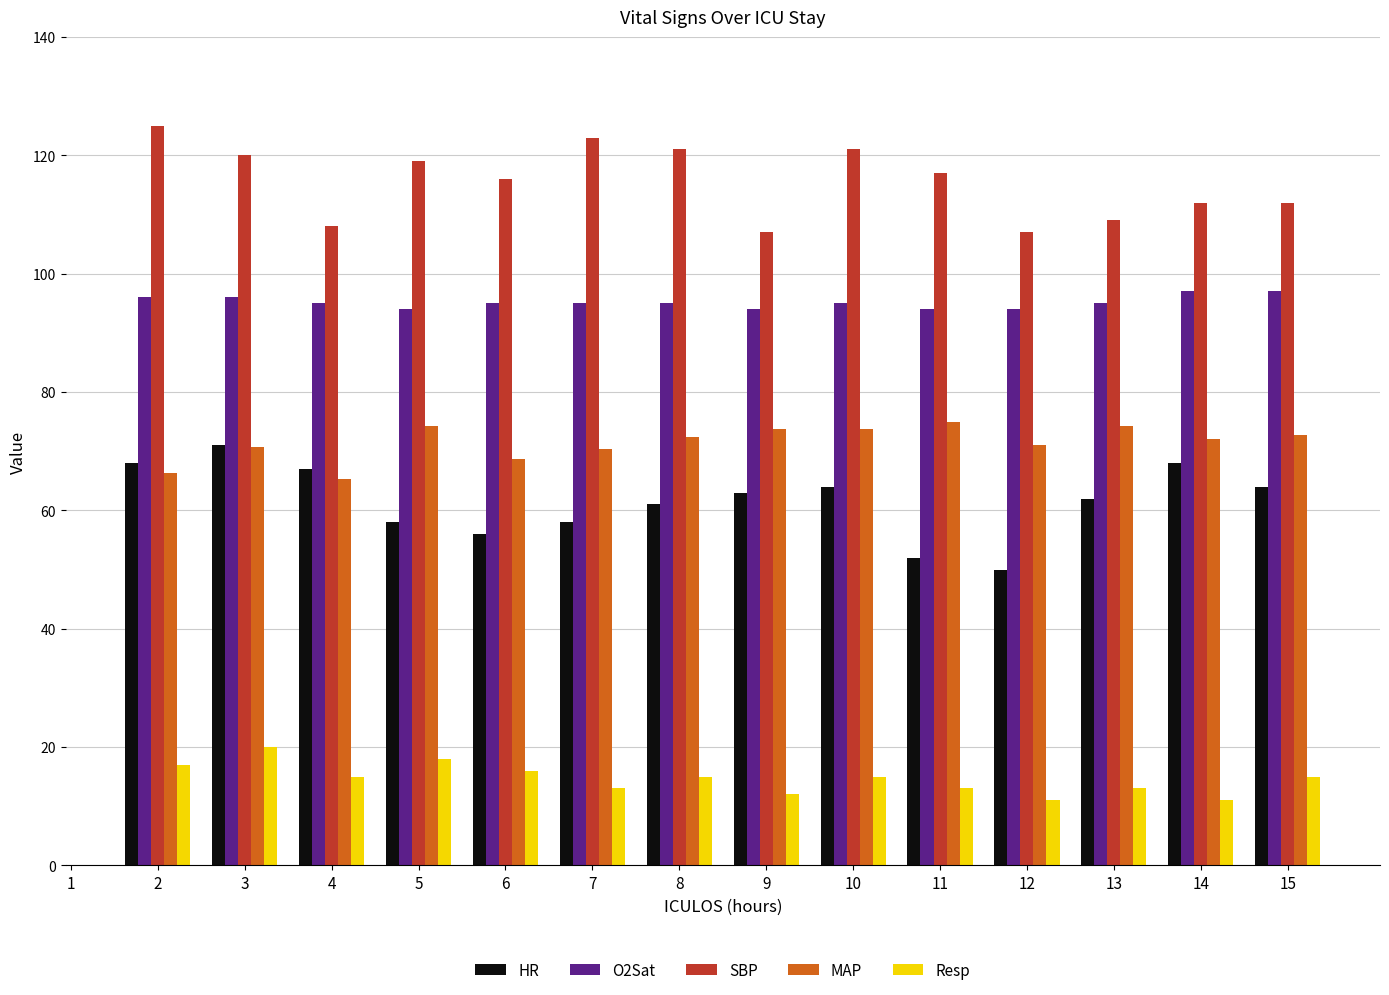

Is the value of SBP at 14 greater than the value of O2Sat at 12?

Yes